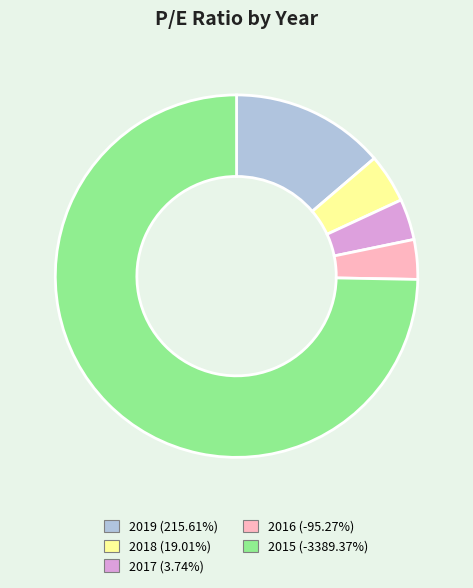

What is the largest slice in the pie chart?

2015